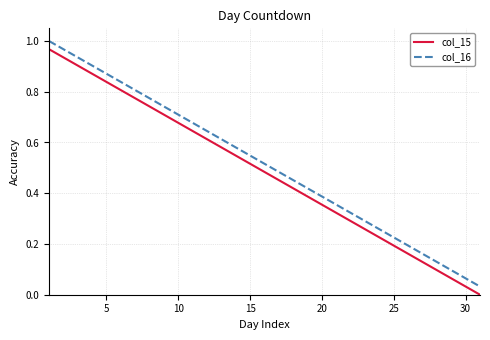

True or false: col_15 and col_16 intersect in this chart.

False